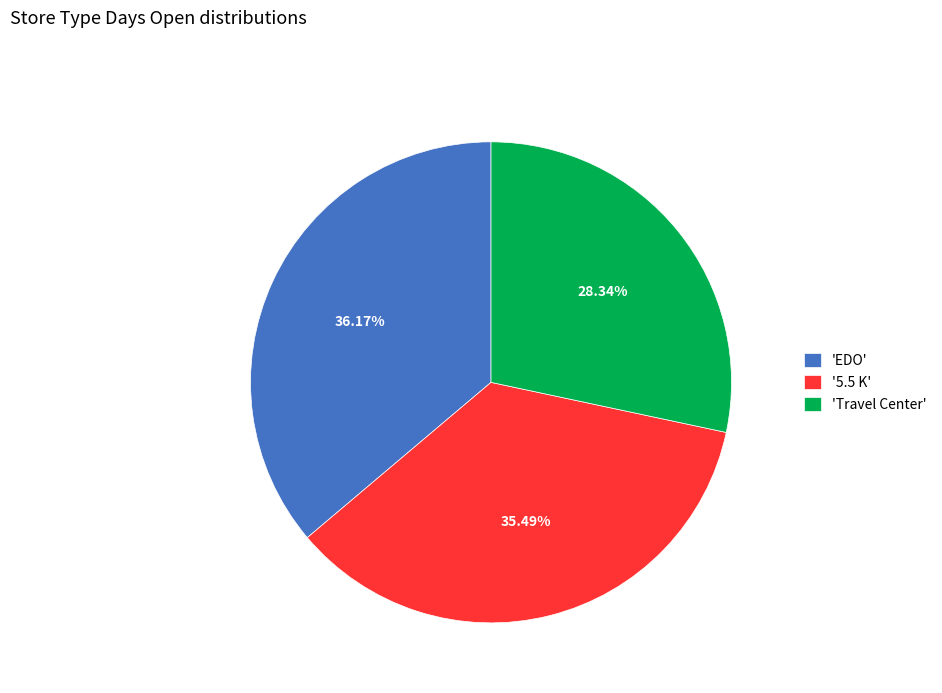

Which slice is the largest?

'EDO'